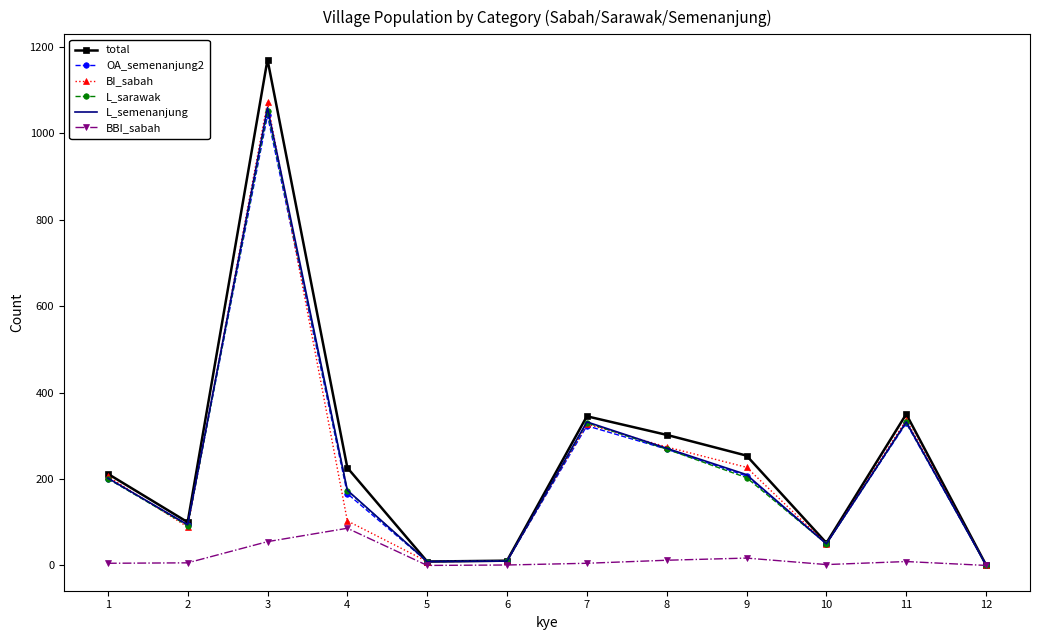

True or false: L_sarawak has more than 0 interior local peaks.

True